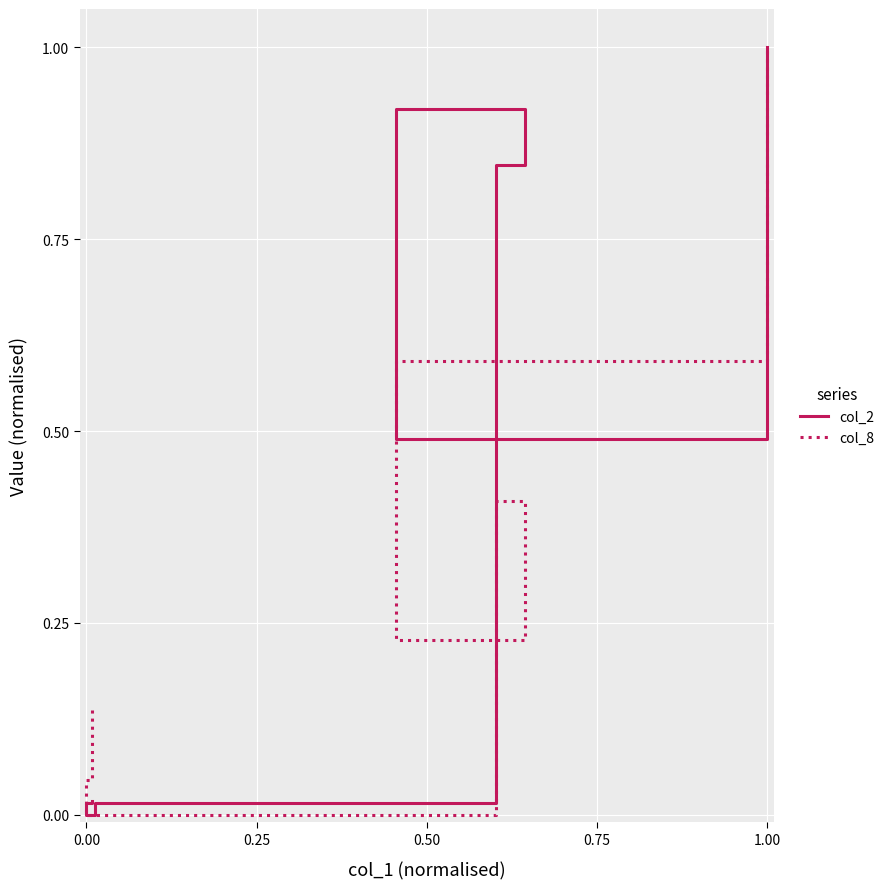

How many interior local valleys does the col_2 series have?

2